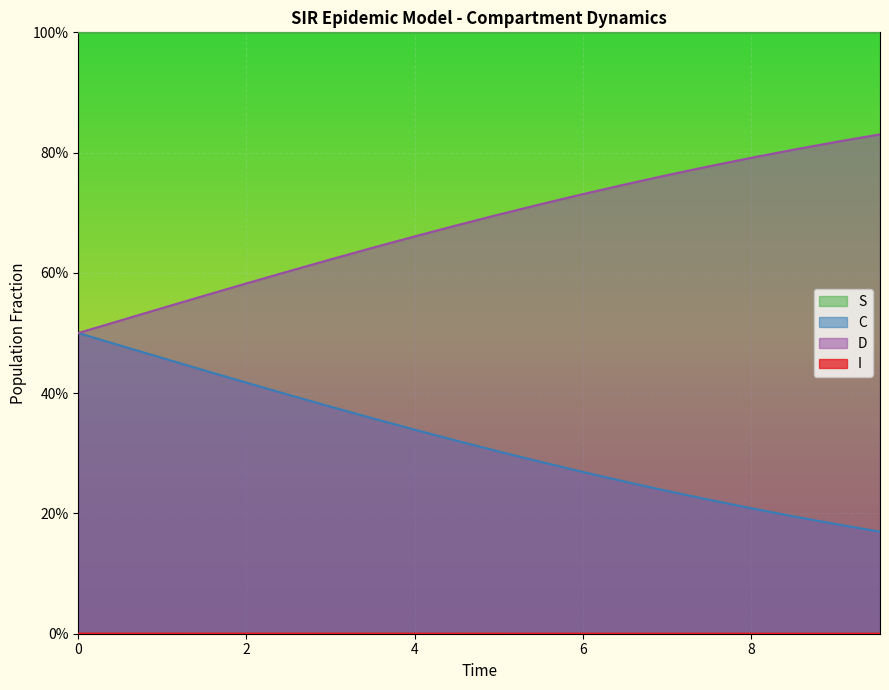

Is it true that D equals 0.2 at 6?

False